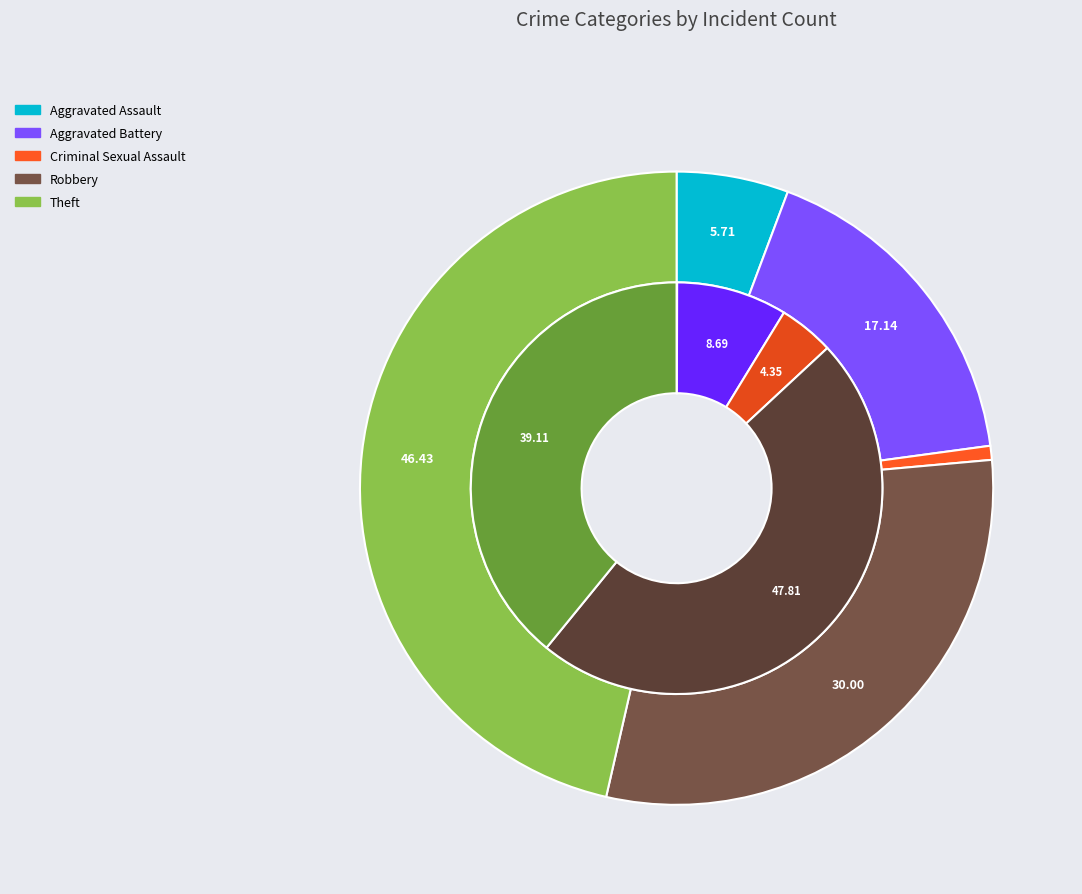

Between Aggravated Assault and Theft, which is larger?

Theft